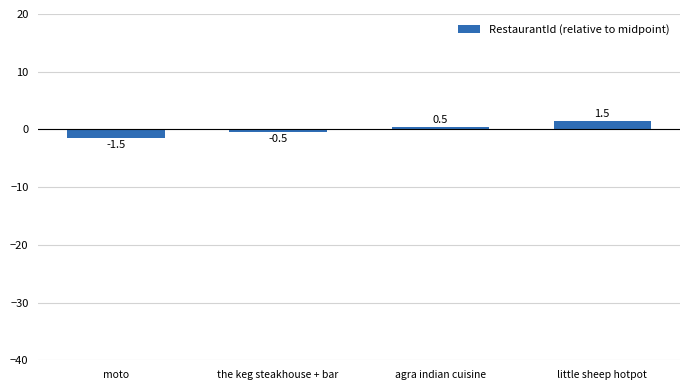

What is the label of the 2nd bar from the right?

agra indian cuisine